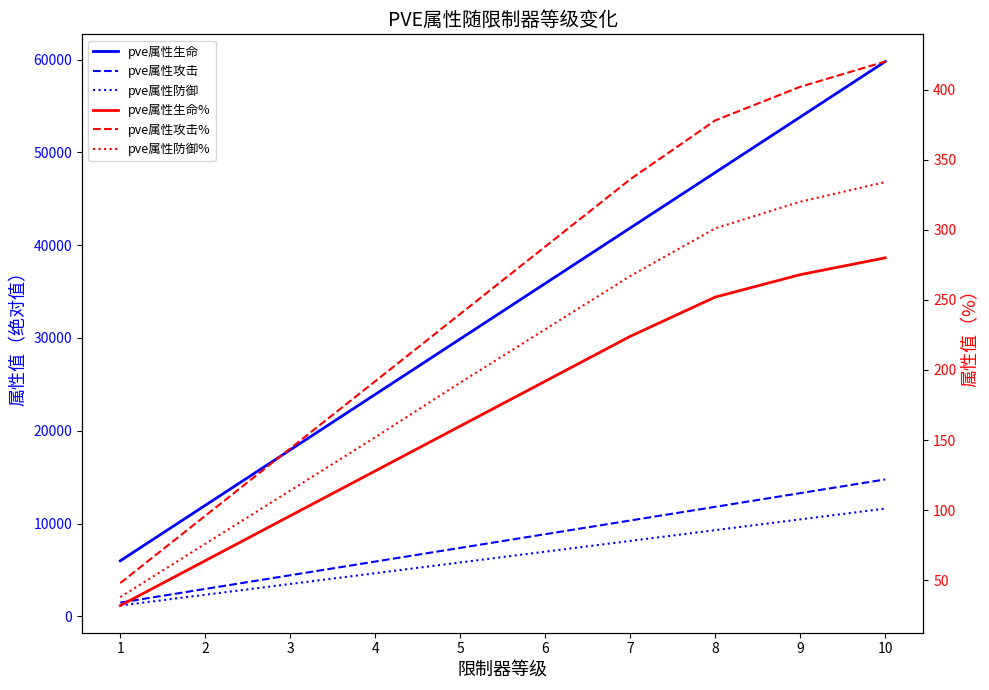

At which label does pve属性防御% reach its minimum?

1